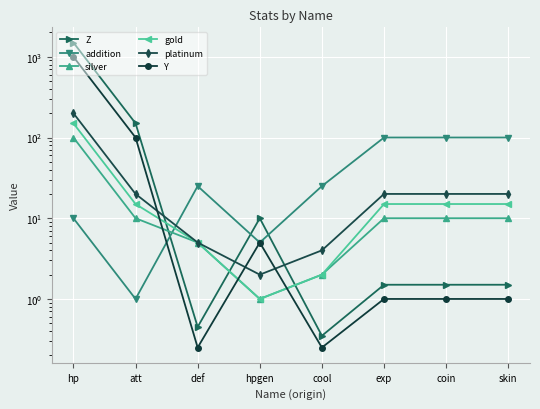

Where is the first local minimum for Z?

def